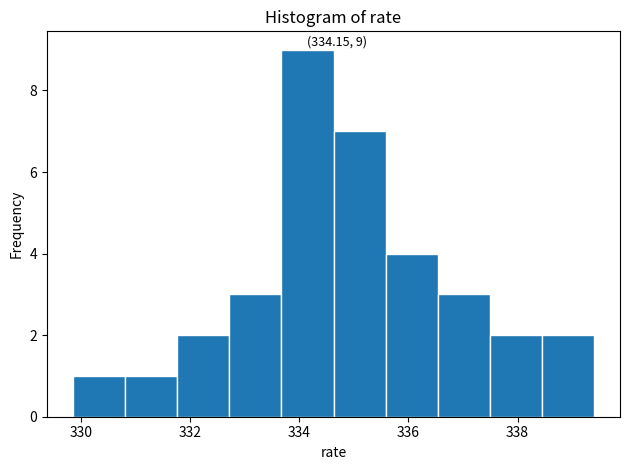

Which range on the x-axis has the tallest bar?

333.6 to 334.6